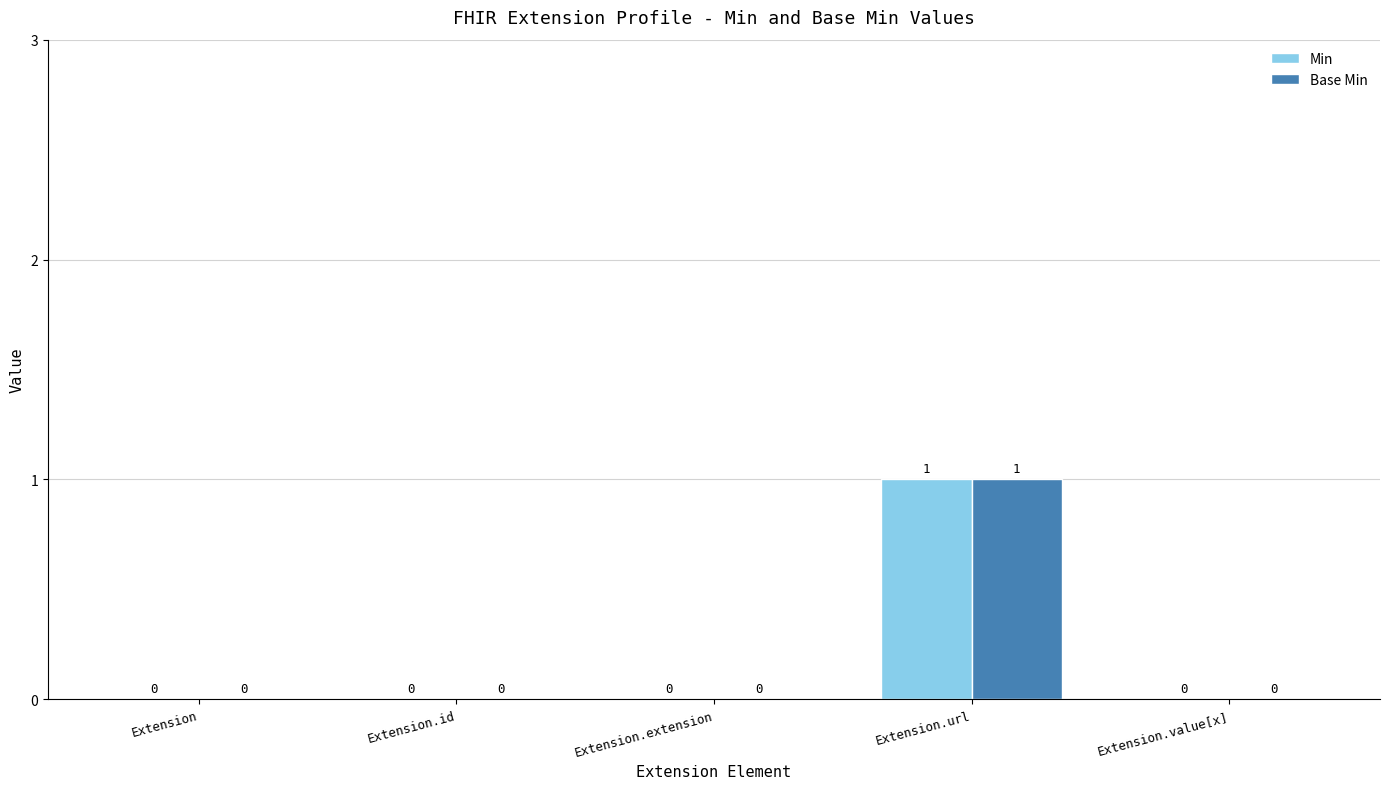

What is the highest value of the Min series?

1